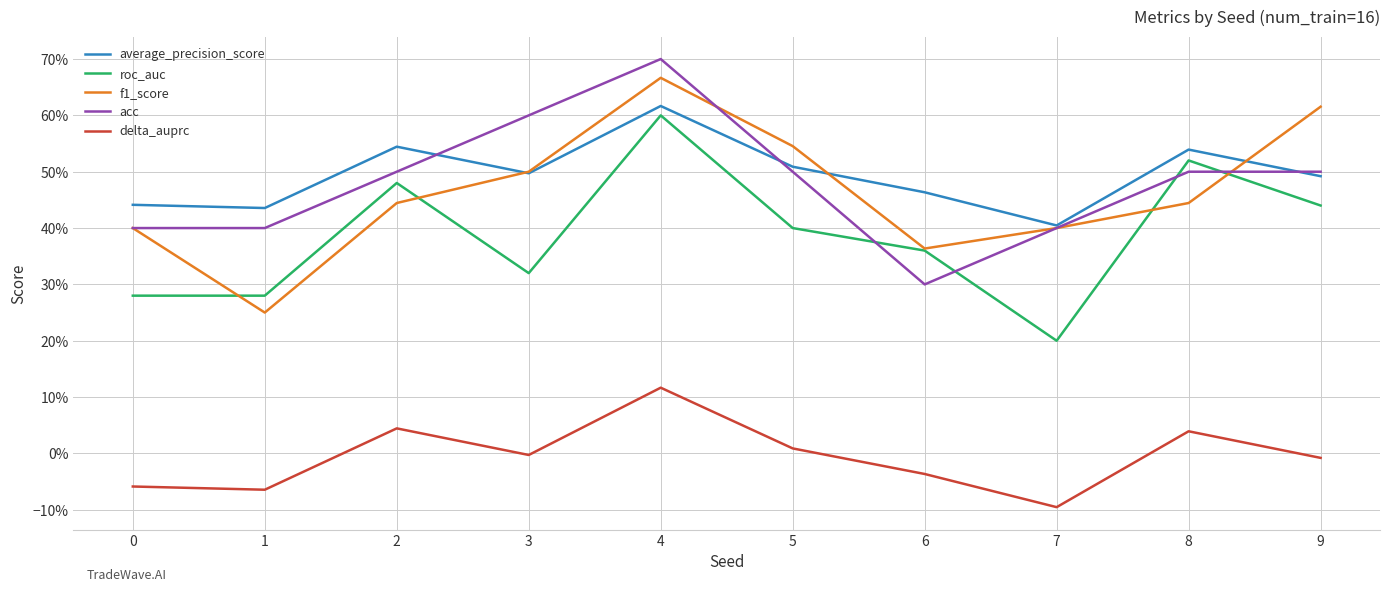

Is this an area chart (filled region under the line)?

No